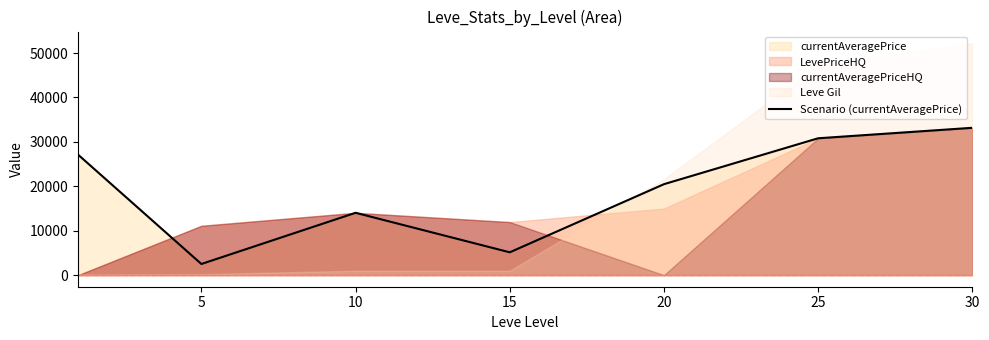

What is the sum of all values?

133246